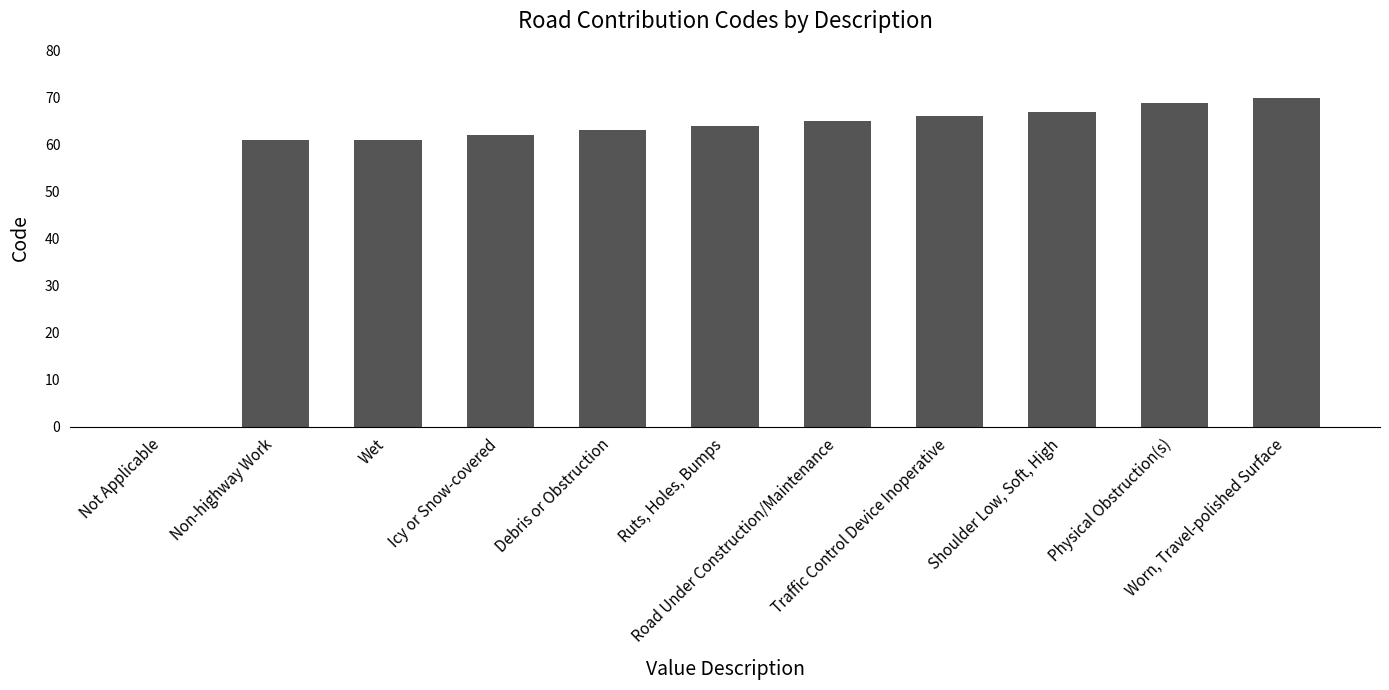

What is the sum of all values?

647.6